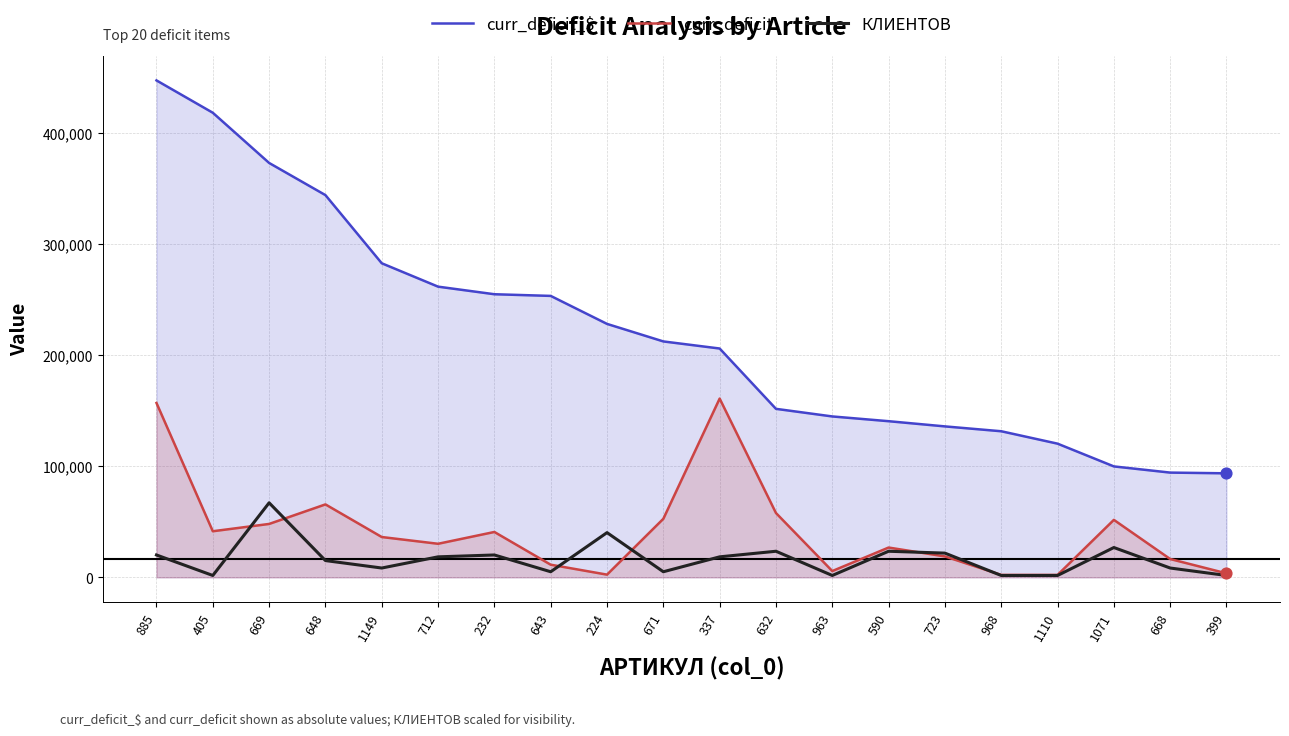

At which category is the sum across all series the highest?

885